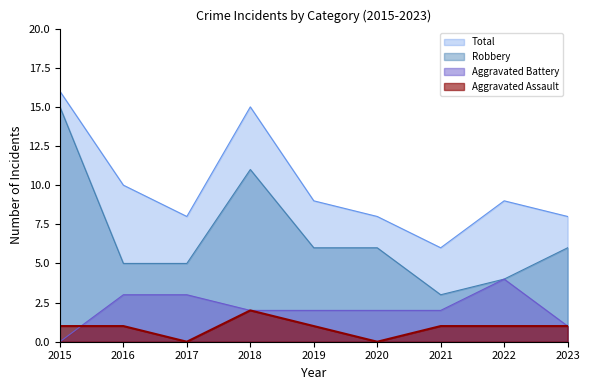

In Aggravated Battery, how many points are higher than both neighbors (excluding endpoints)?

1